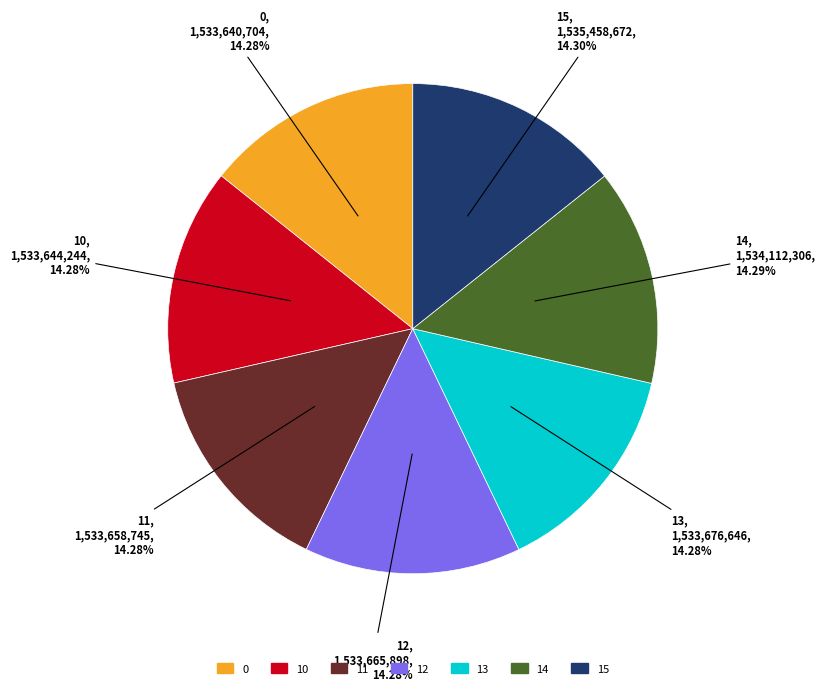

What is the ratio of the value at 10 to the value at 13?

1.0